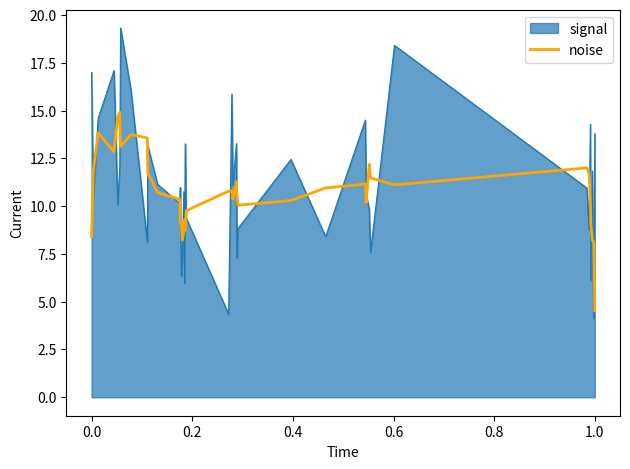

Does the chart have visible grid lines?

No